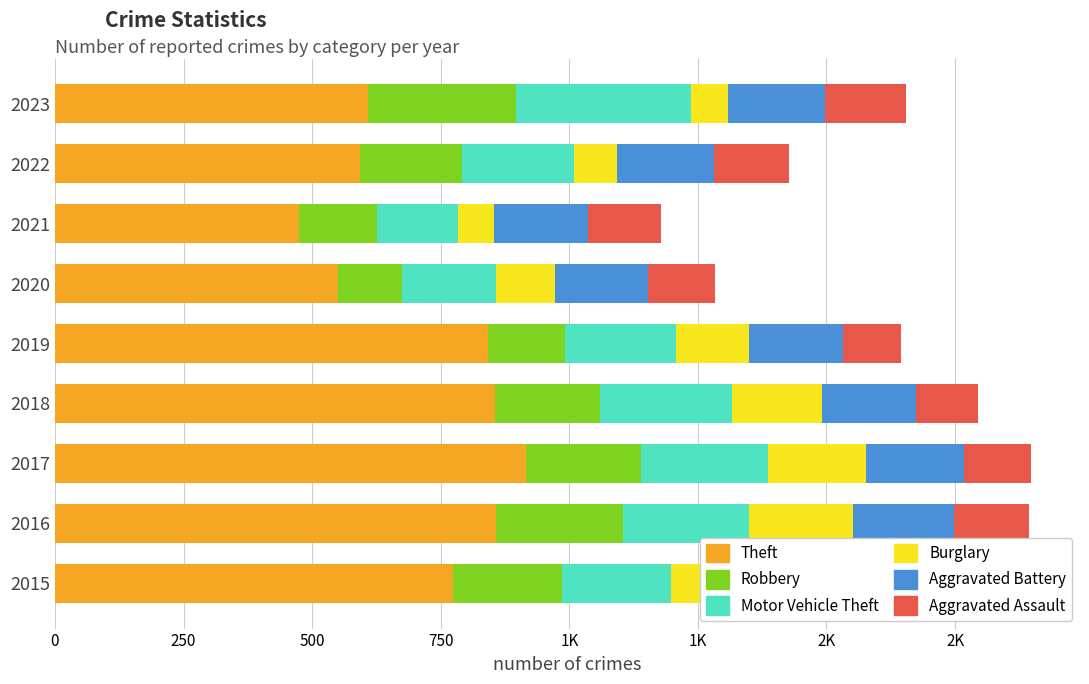

How many bars are there in each group?

6